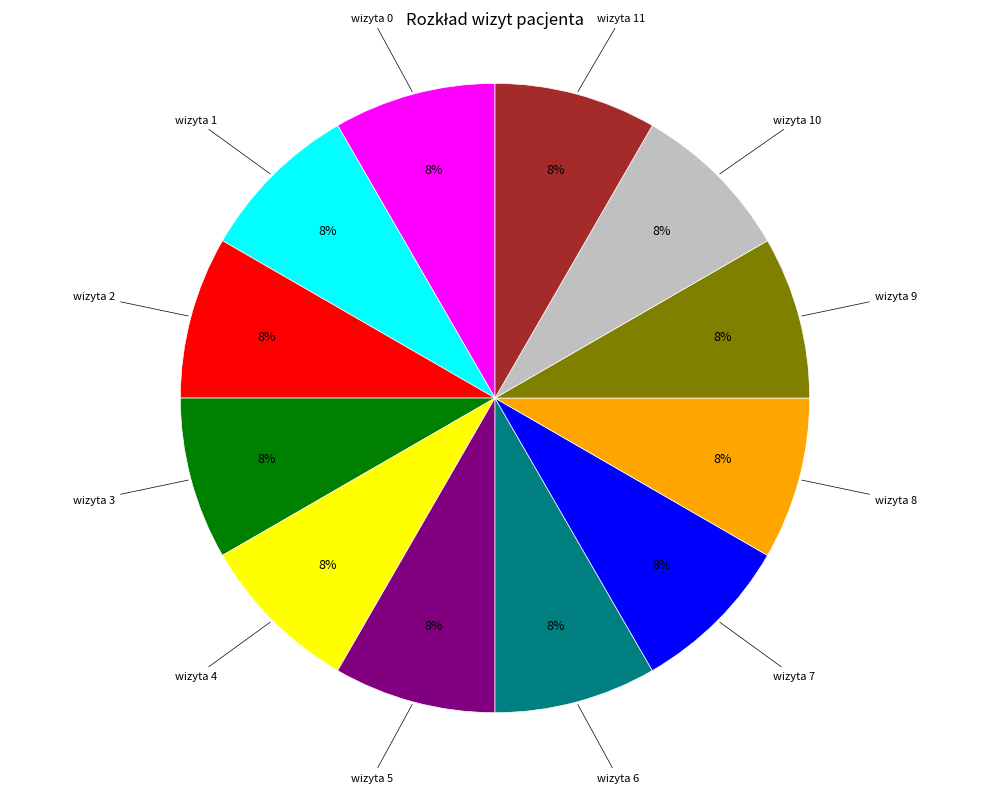

Is there any slice that represents more than half of the pie?

No